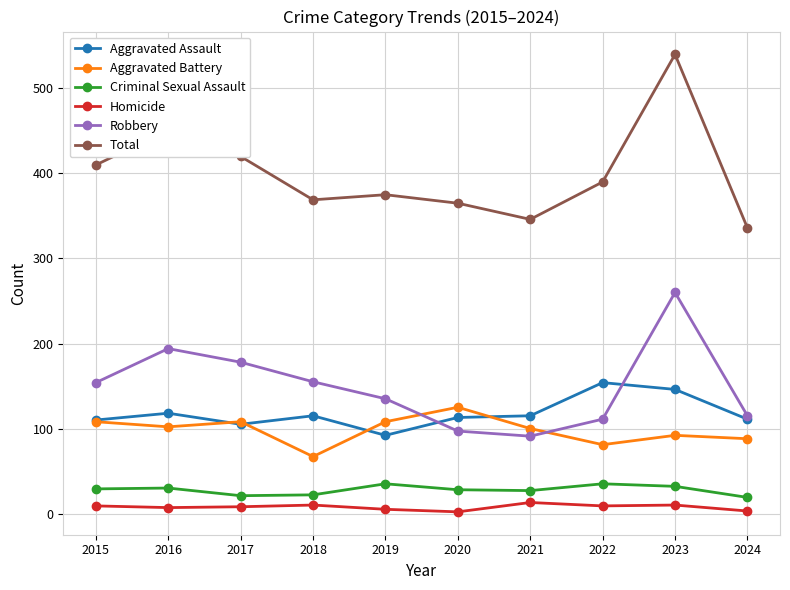

How many interior local valleys does the Criminal Sexual Assault series have?

2